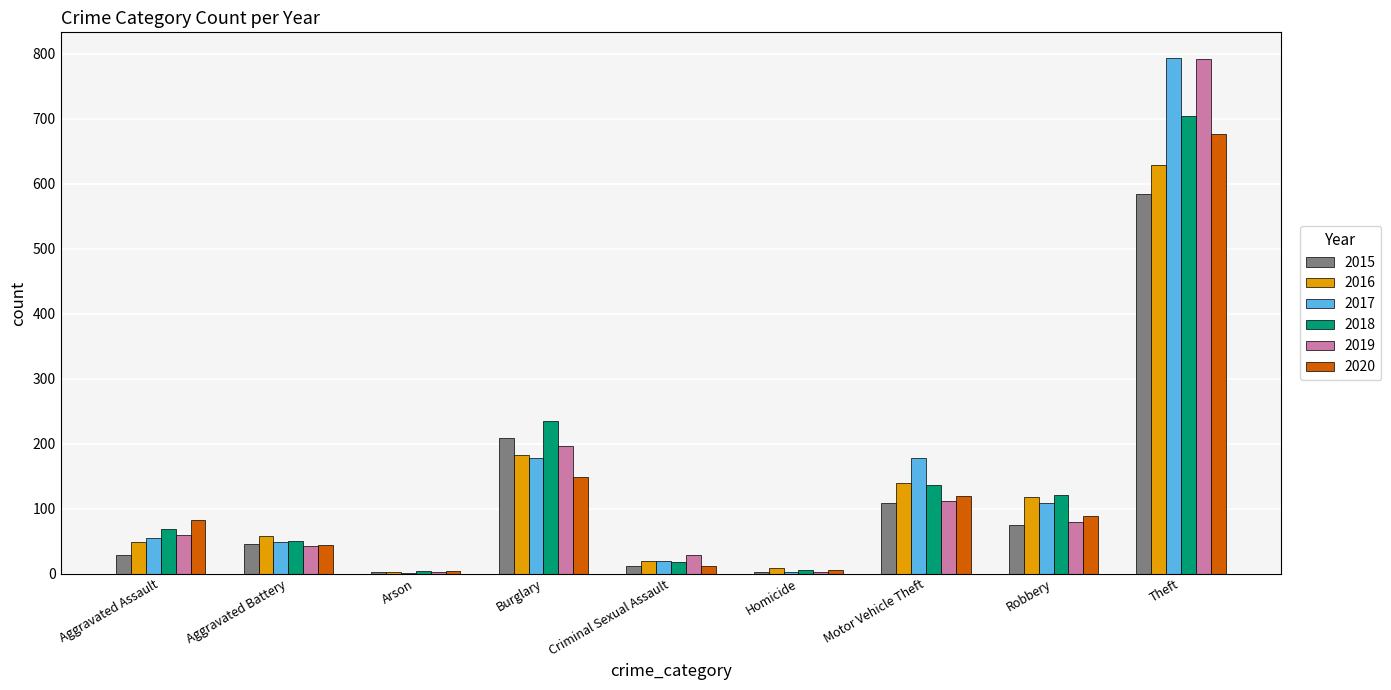

Which series changed the most between Burglary and Motor Vehicle Theft?

2015